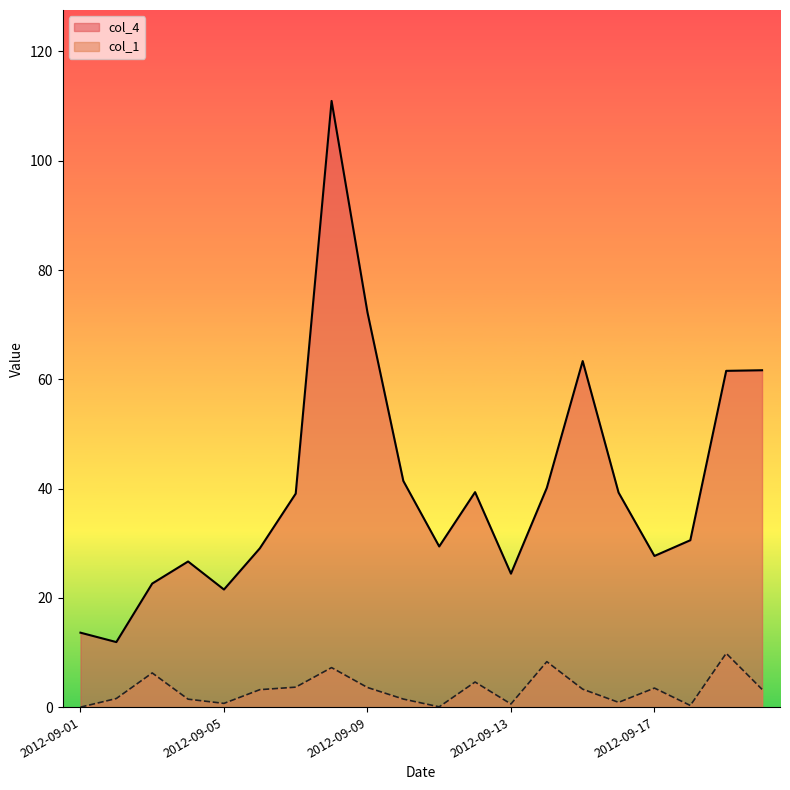

True or false: col_4 and col_1 cross at least once.

False